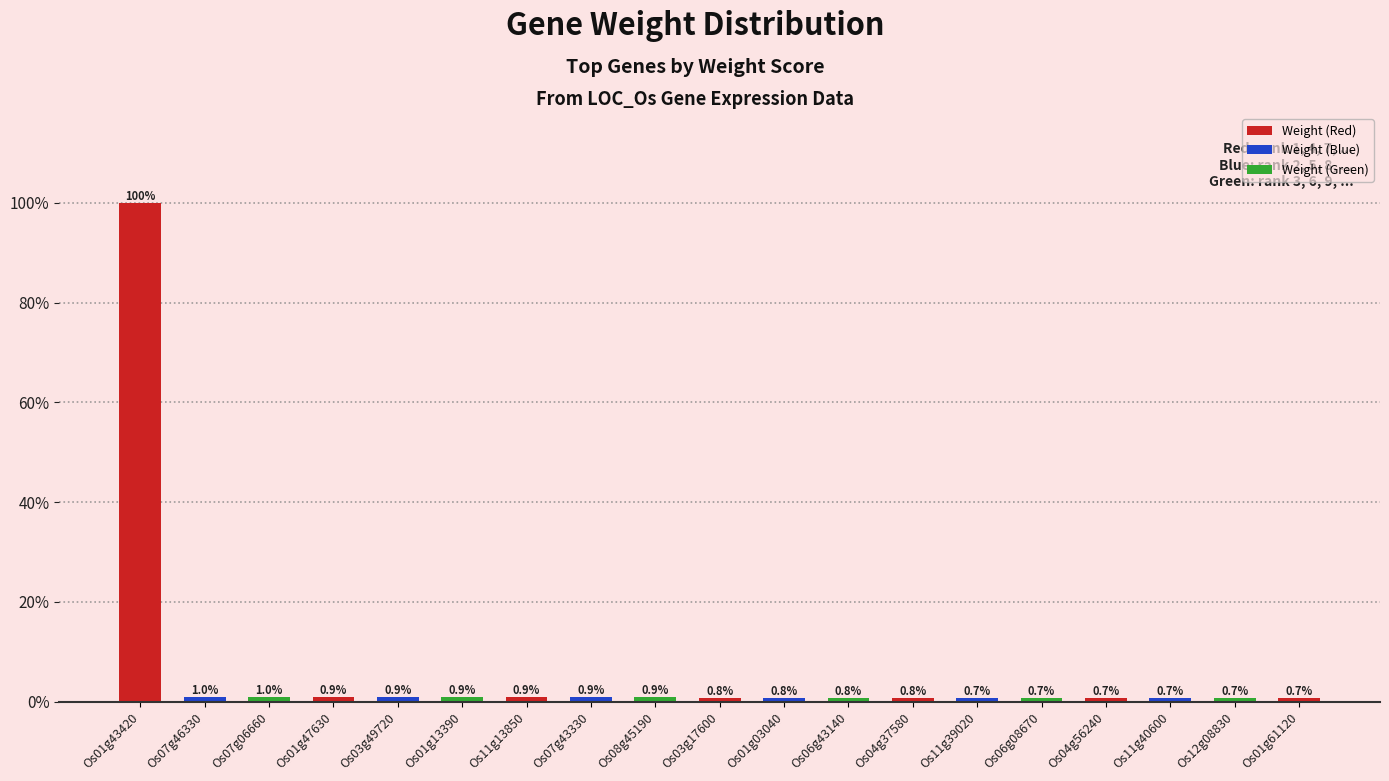

Reading left to right, what are all the values shown in this chart?

1.0	0.0	0.0	0.0	0.0	0.0	0.0	0.0	0.0	0.0	0.0	0.0	0.0	0.0	0.0	0.0	0.0	0.0	0.0